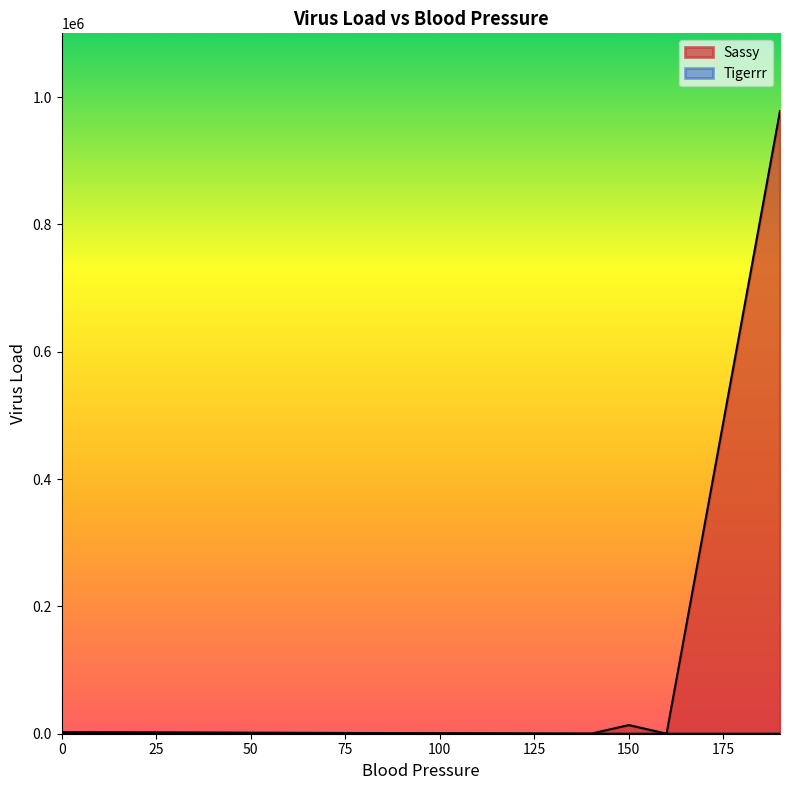

What are all the series names shown in the legend?

Sassy, Tigerrr